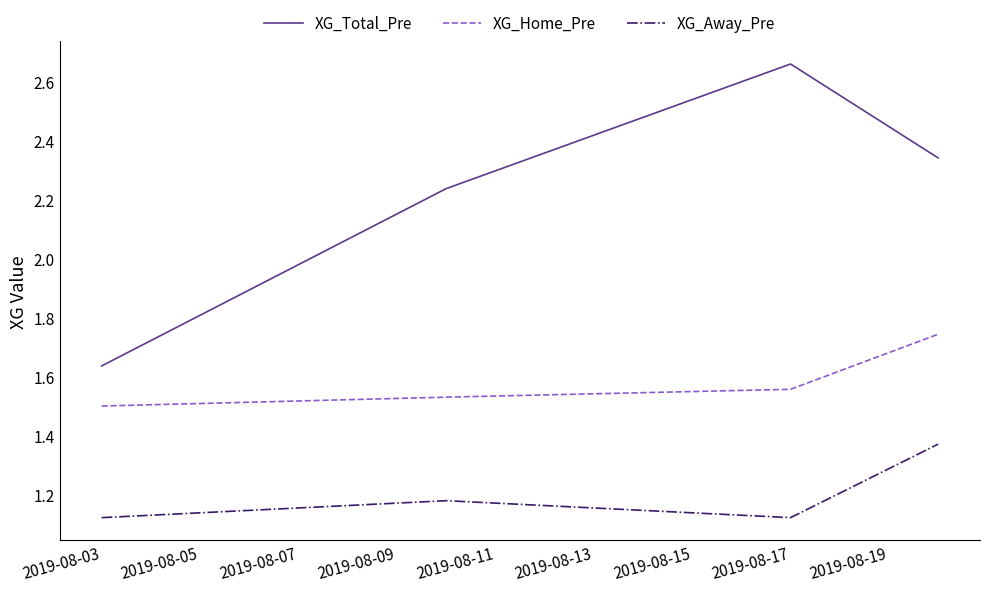

True or false: XG_Total_Pre and XG_Away_Pre cross at least once.

False